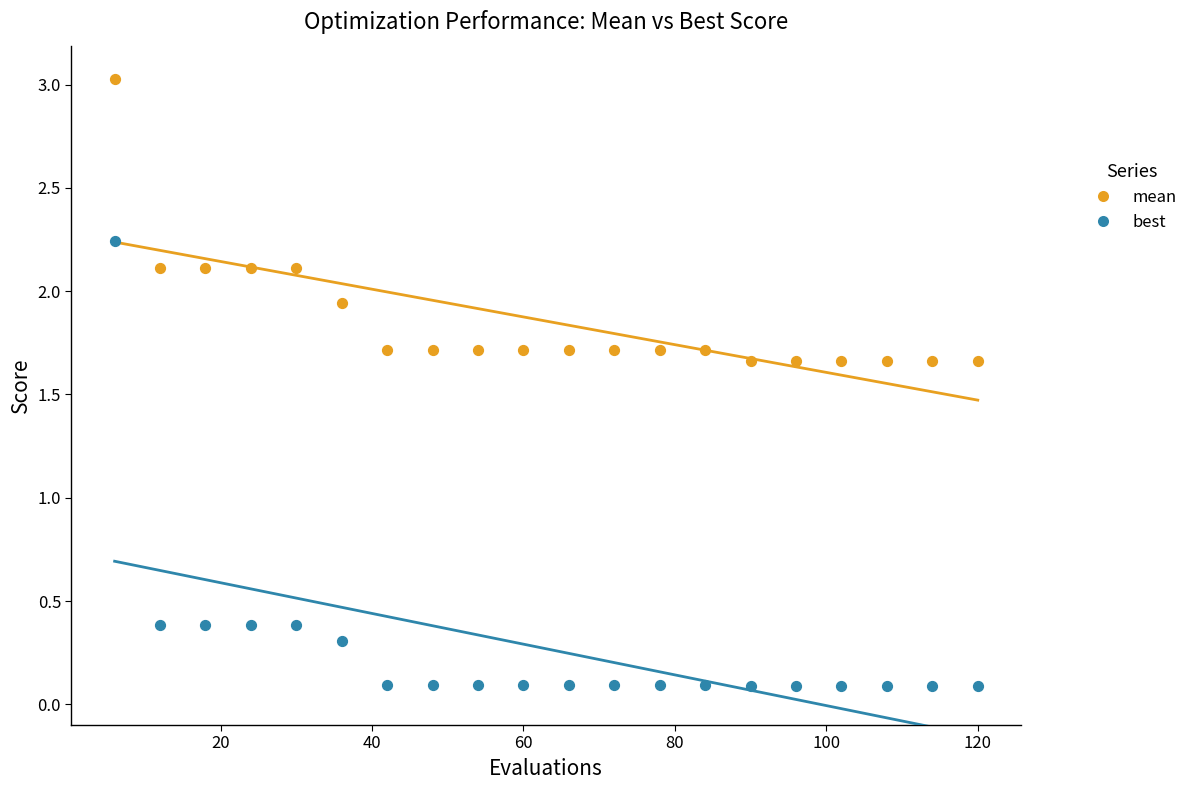

Which series reaches the minimum Y coordinate?

best